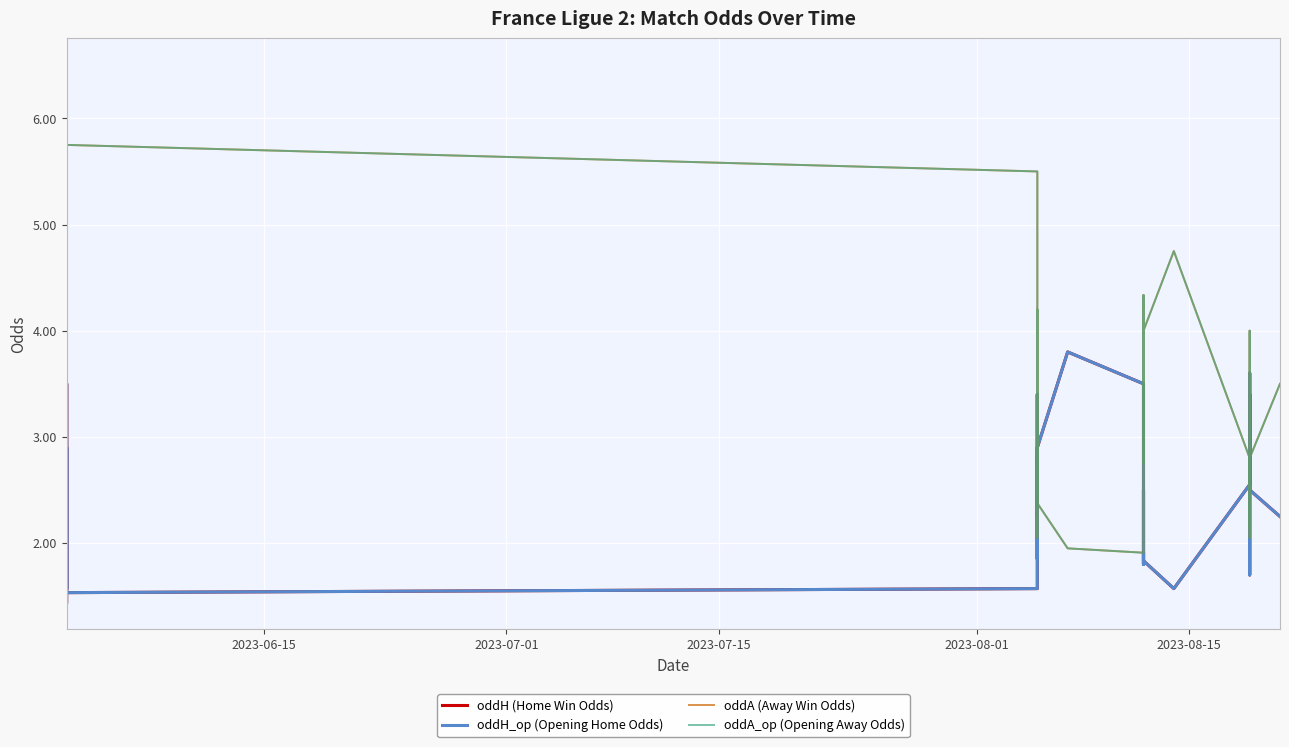

How many times do oddH_op (Opening Home Odds) and oddA_op (Opening Away Odds) cross each other?

15